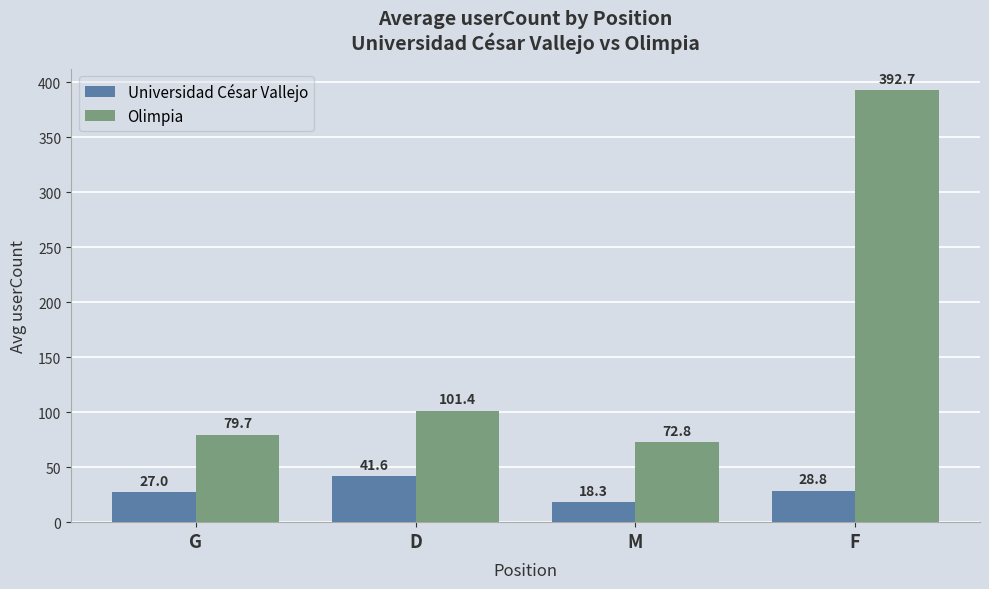

Reading left to right, what are all the values shown in this chart?

Universidad César Vallejo: 27.0	41.6	18.3	28.8
Olimpia: 79.7	101.4	72.8	392.7